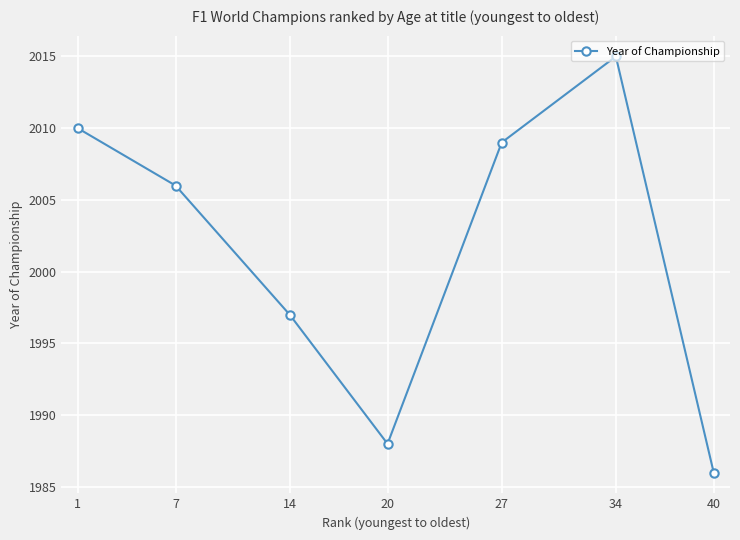

Count the number of categories in the chart.

7